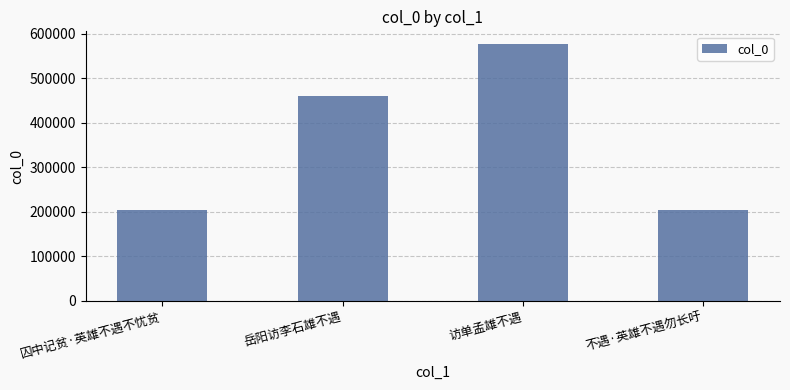

Are the bars grouped side by side (vs. stacked)?

No